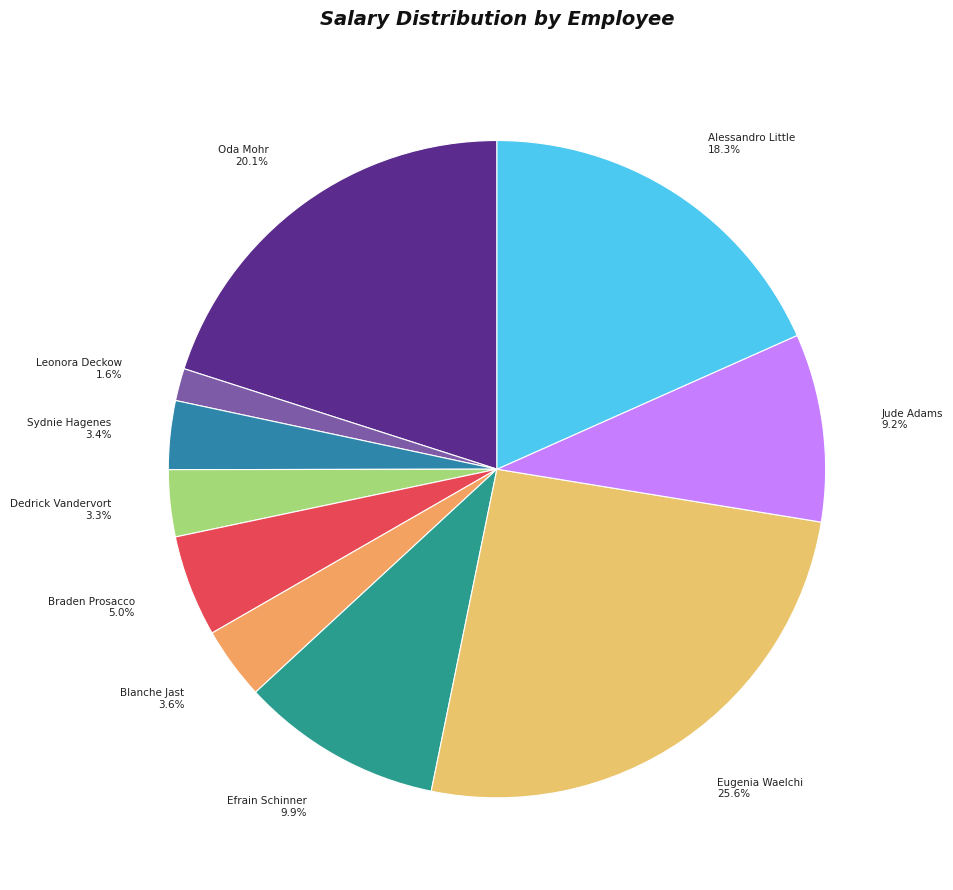

Is there any slice that represents more than half of the pie?

No